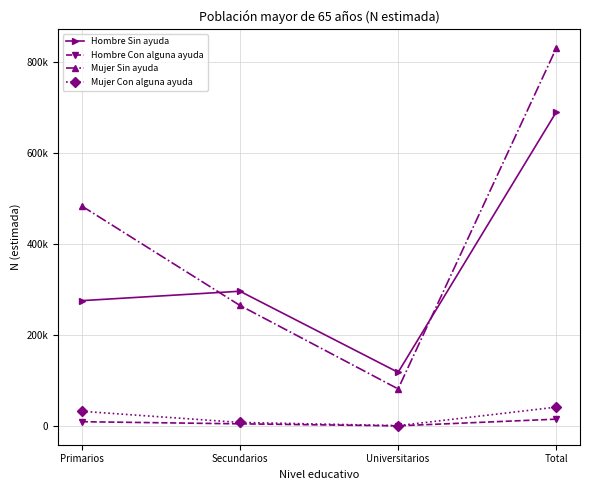

At Secundarios, list the series in order from smallest to largest.

Hombre Con alguna ayuda, Mujer Con alguna ayuda, Mujer Sin ayuda, Hombre Sin ayuda